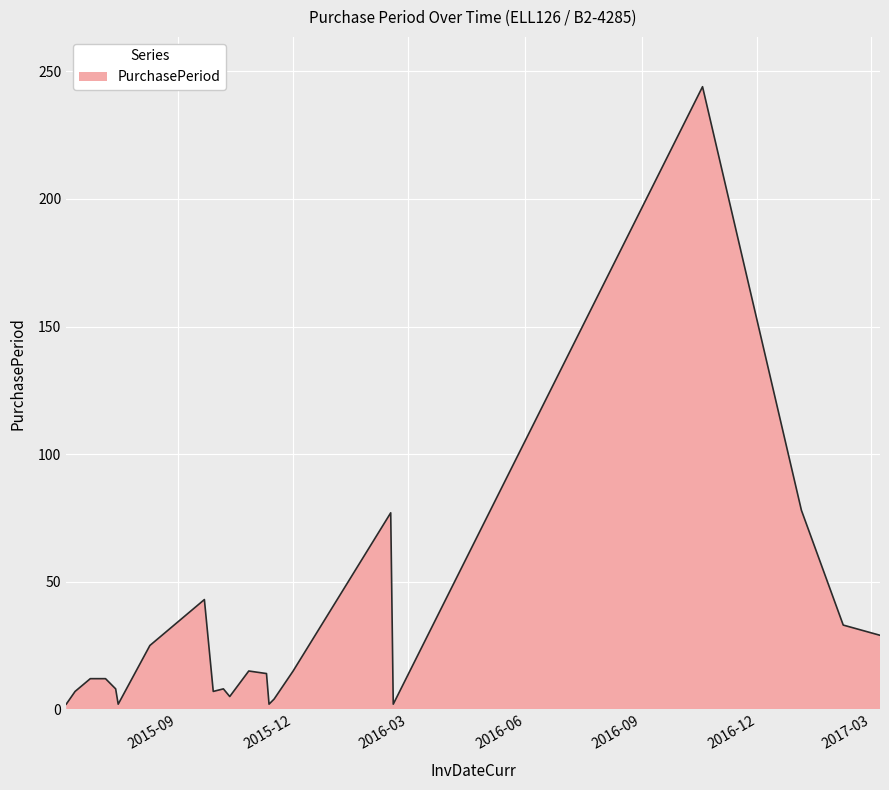

What is the difference between the maximum and minimum values?

242